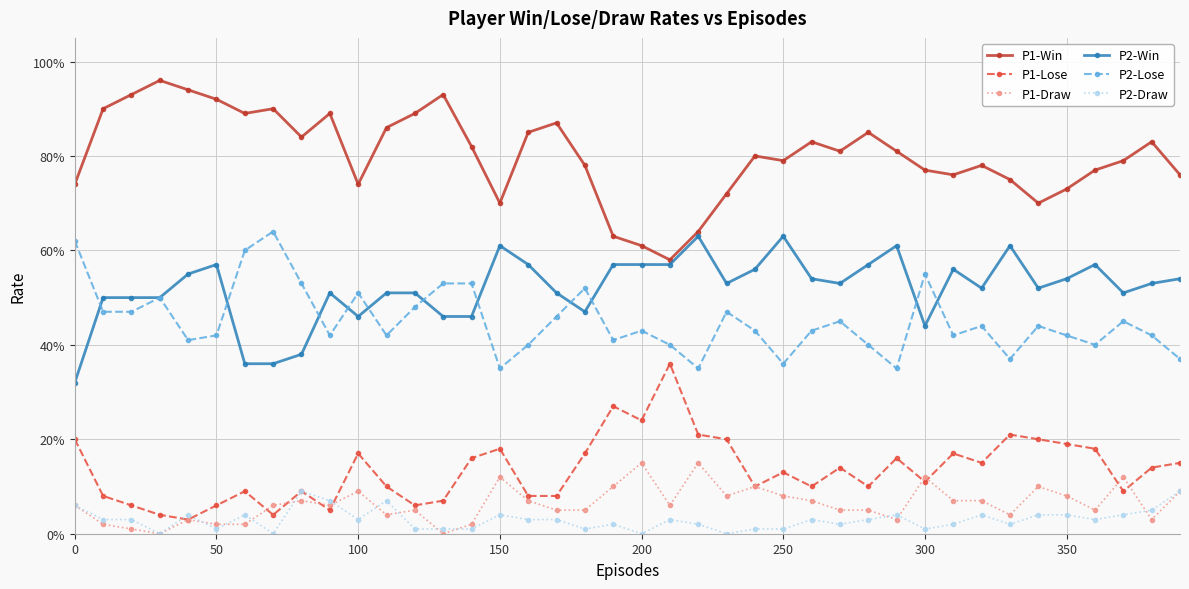

What are all the series names shown in the legend?

P1-Win, P1-Lose, P1-Draw, P2-Win, P2-Lose, P2-Draw